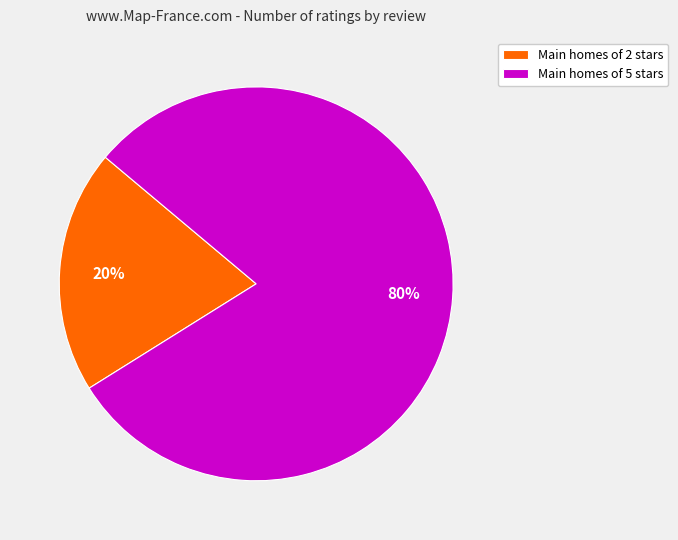

What is the majority slice?

Main homes of 5 stars